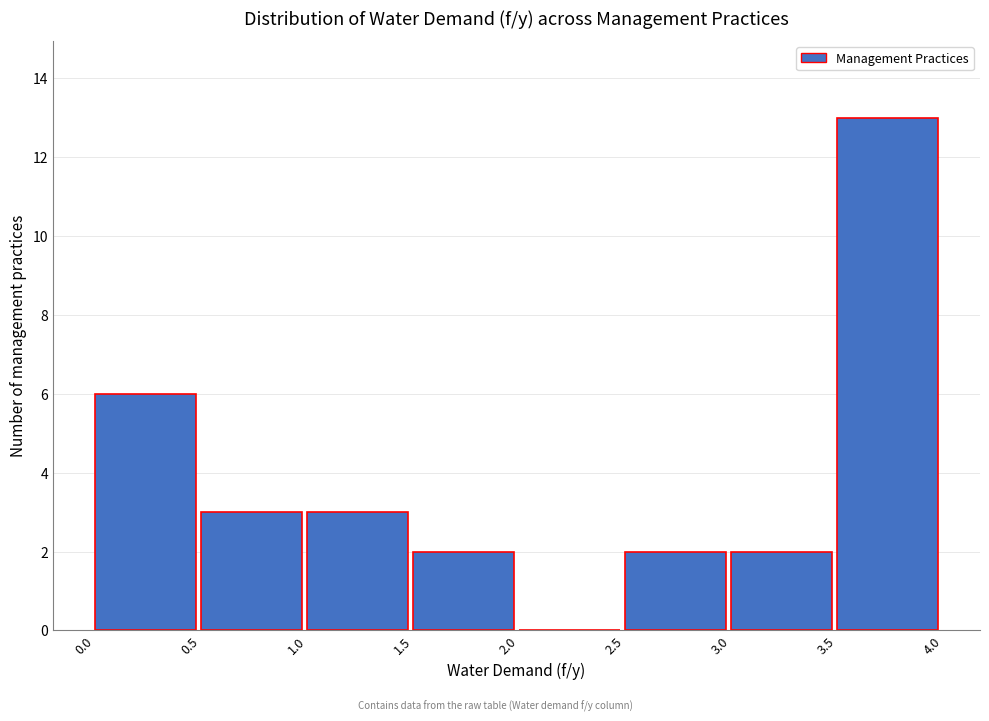

What is the height of the bar covering 3.5 to 4.0 on the x-axis? The values are not printed on the chart, so give them approximately, as read against the axis.

13